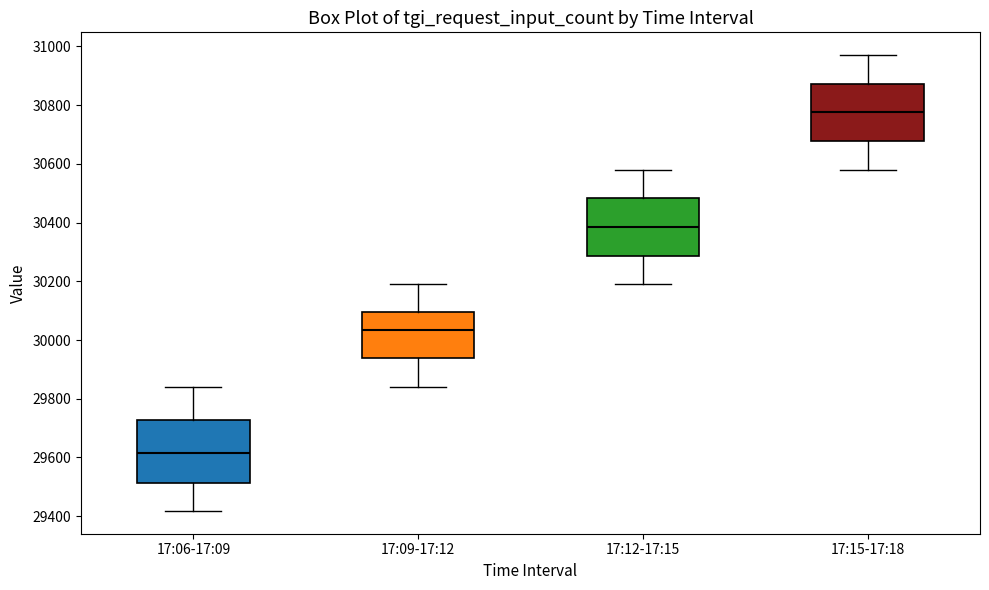

Reading left to right, read every box against the y-axis: the position of its median line, the range the box covers, and the ends of its whiskers. The values are not printed on the chart, so give them approximately, as read against the axis.

17:06-17:09: median 29620, box 29520 to 29720, whiskers 29420 to 29840
17:09-17:12: median 30040, box 29940 to 30100, whiskers 29840 to 30200
17:12-17:15: median 30380, box 30280 to 30480, whiskers 30200 to 30580
17:15-17:18: median 30780, box 30680 to 30880, whiskers 30580 to 30980